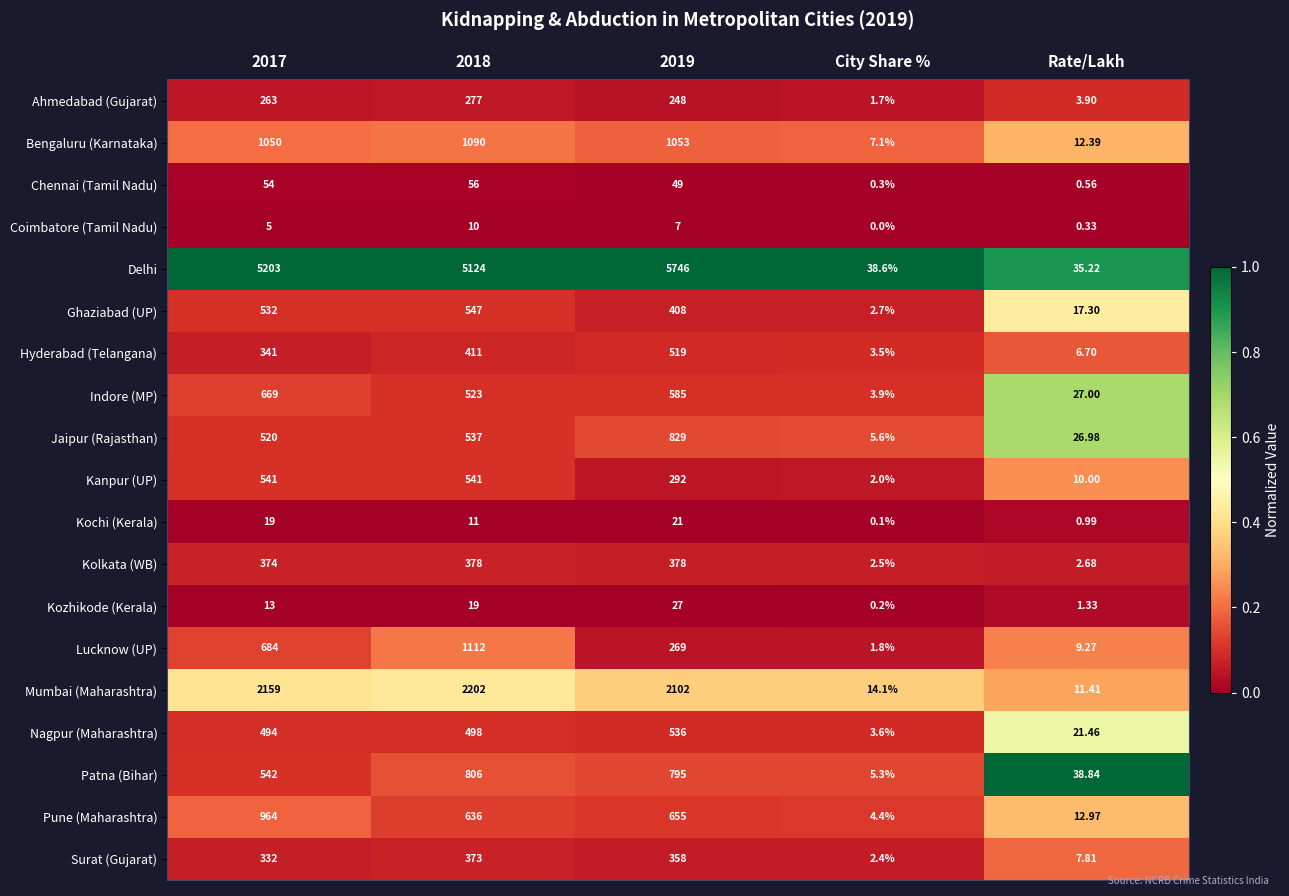

Between 2018 and Rate/Lakh, which series saw the biggest shift?

Delhi